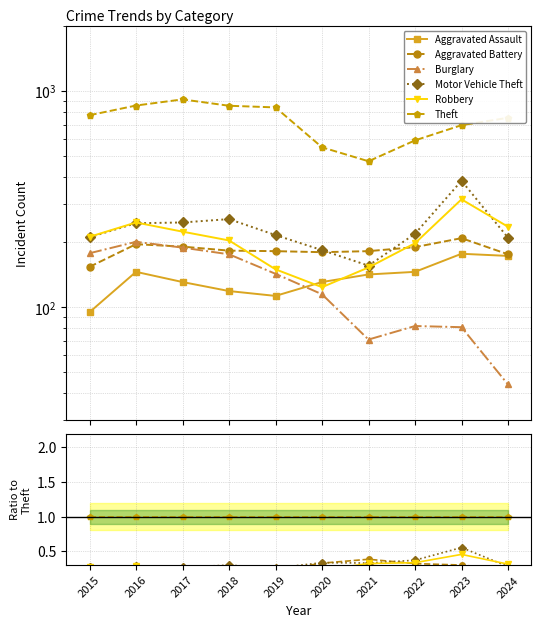

At how many categories does at least one series exceed 0?

10